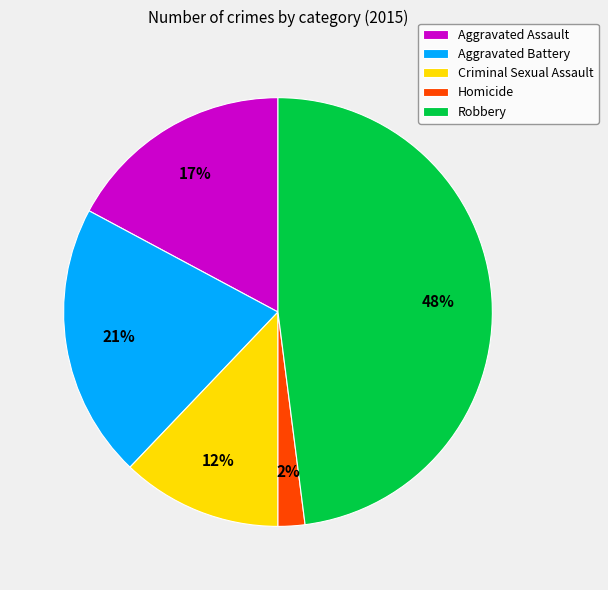

To the nearest percent, what portion does Robbery represent?

48%